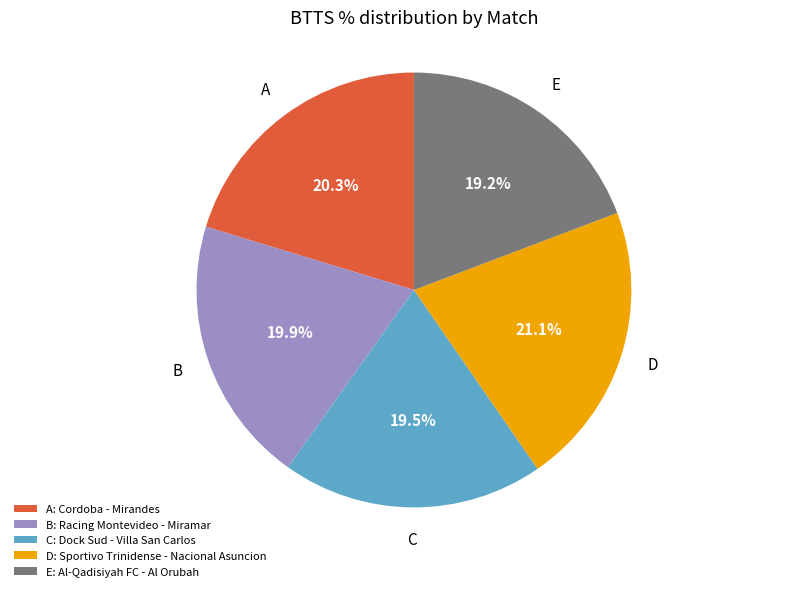

Is the sum of C and D greater than half?

No